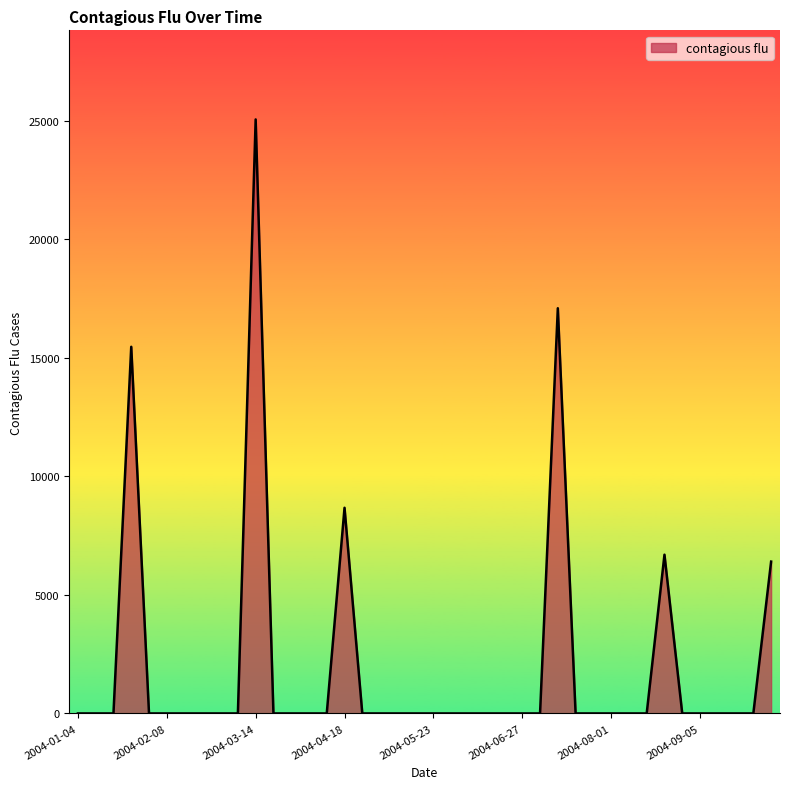

Does the chart have visible grid lines?

No